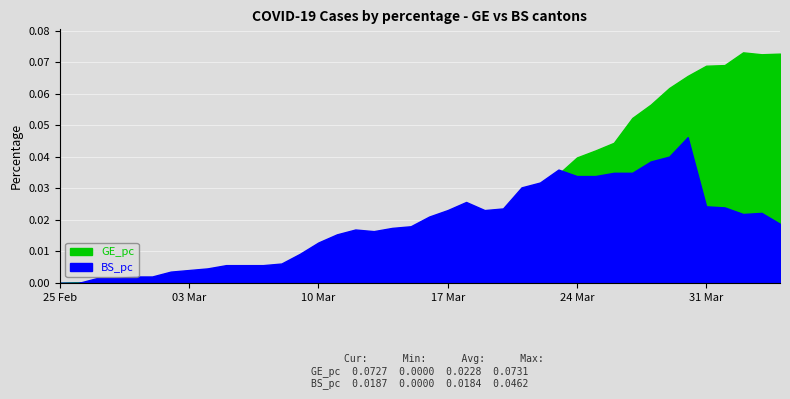

Rank the series by their average value, from lowest to highest.

BS_pc, GE_pc